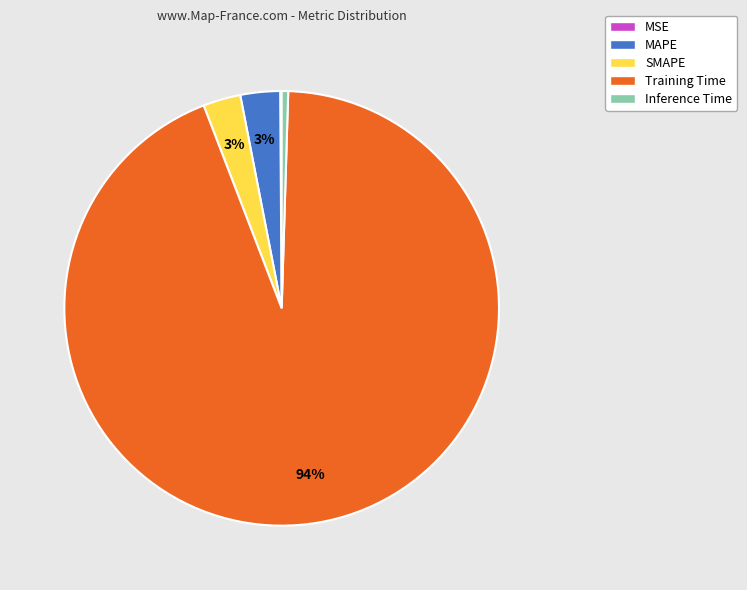

What is the majority slice?

Training Time